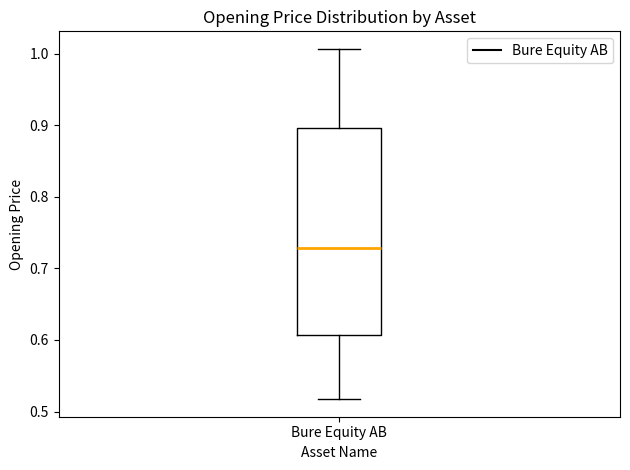

Where is the upper edge of the box for Bure Equity AB on the y-axis? The values are not printed on the chart, so give them approximately, as read against the axis.

0.90